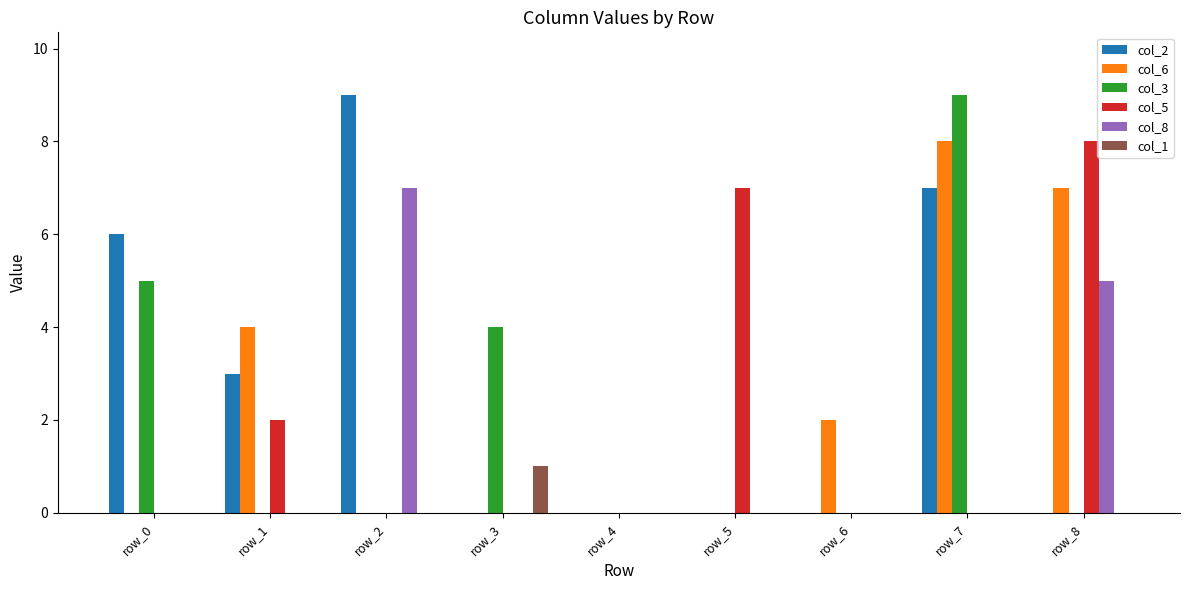

Reading left to right, what are all the values shown in this chart?

col_2: 6	3	9	0	0	0	0	7	0
col_6: 0	4	0	0	0	0	2	8	7
col_3: 5	0	0	4	0	0	0	9	0
col_5: 0	2	0	0	0	7	0	0	8
col_8: 0	0	7	0	0	0	0	0	5
col_1: 0	0	0	1	0	0	0	0	0